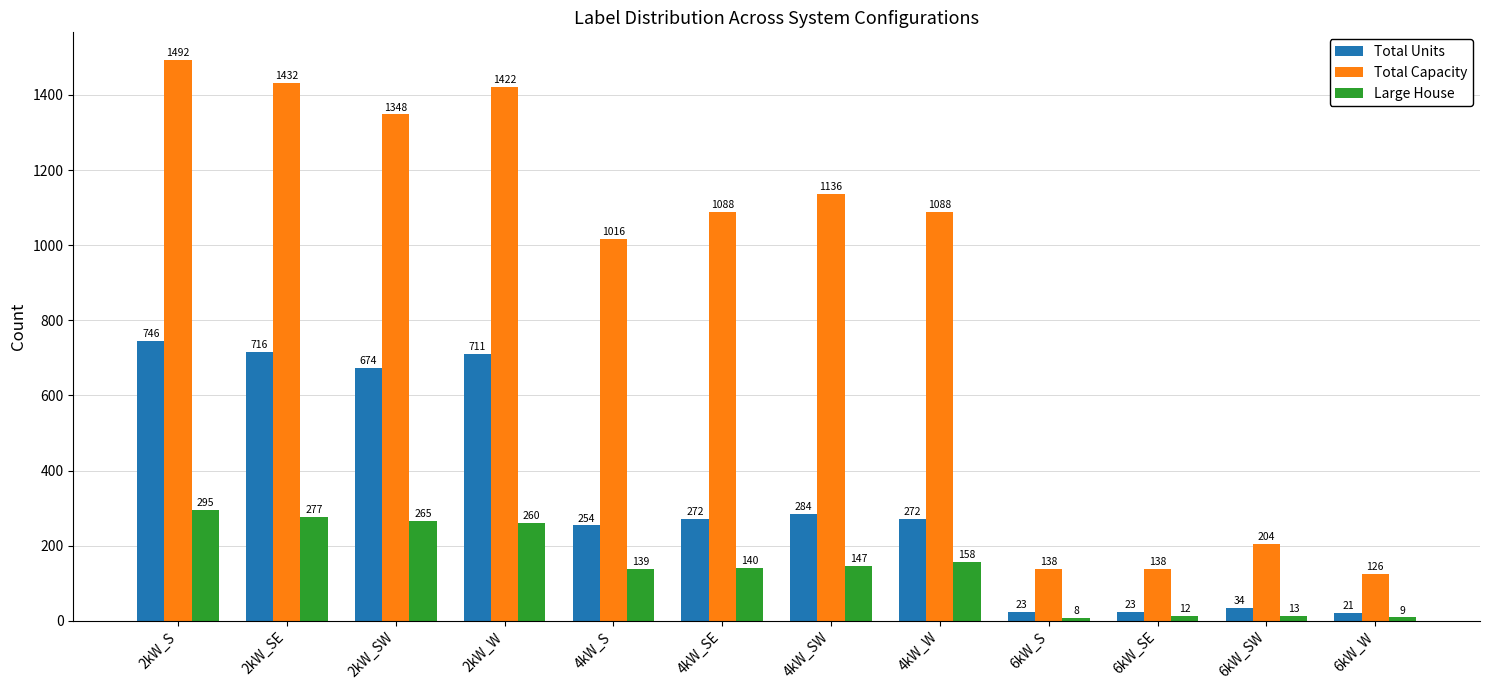

At which label does Large House first exceed 147?

2kW_S